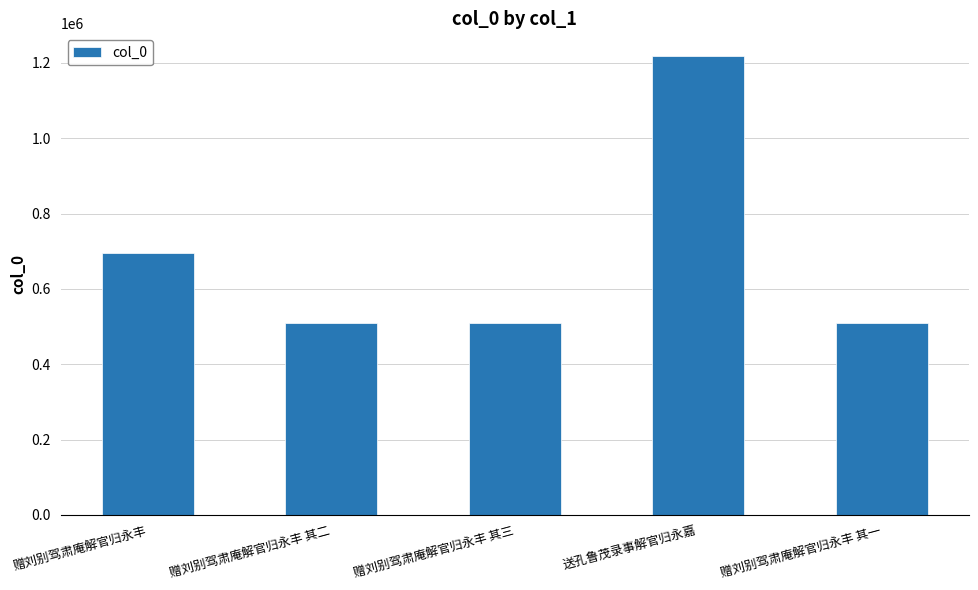

Which category has the highest value across all series?

送孔鲁茂录事解官归永嘉